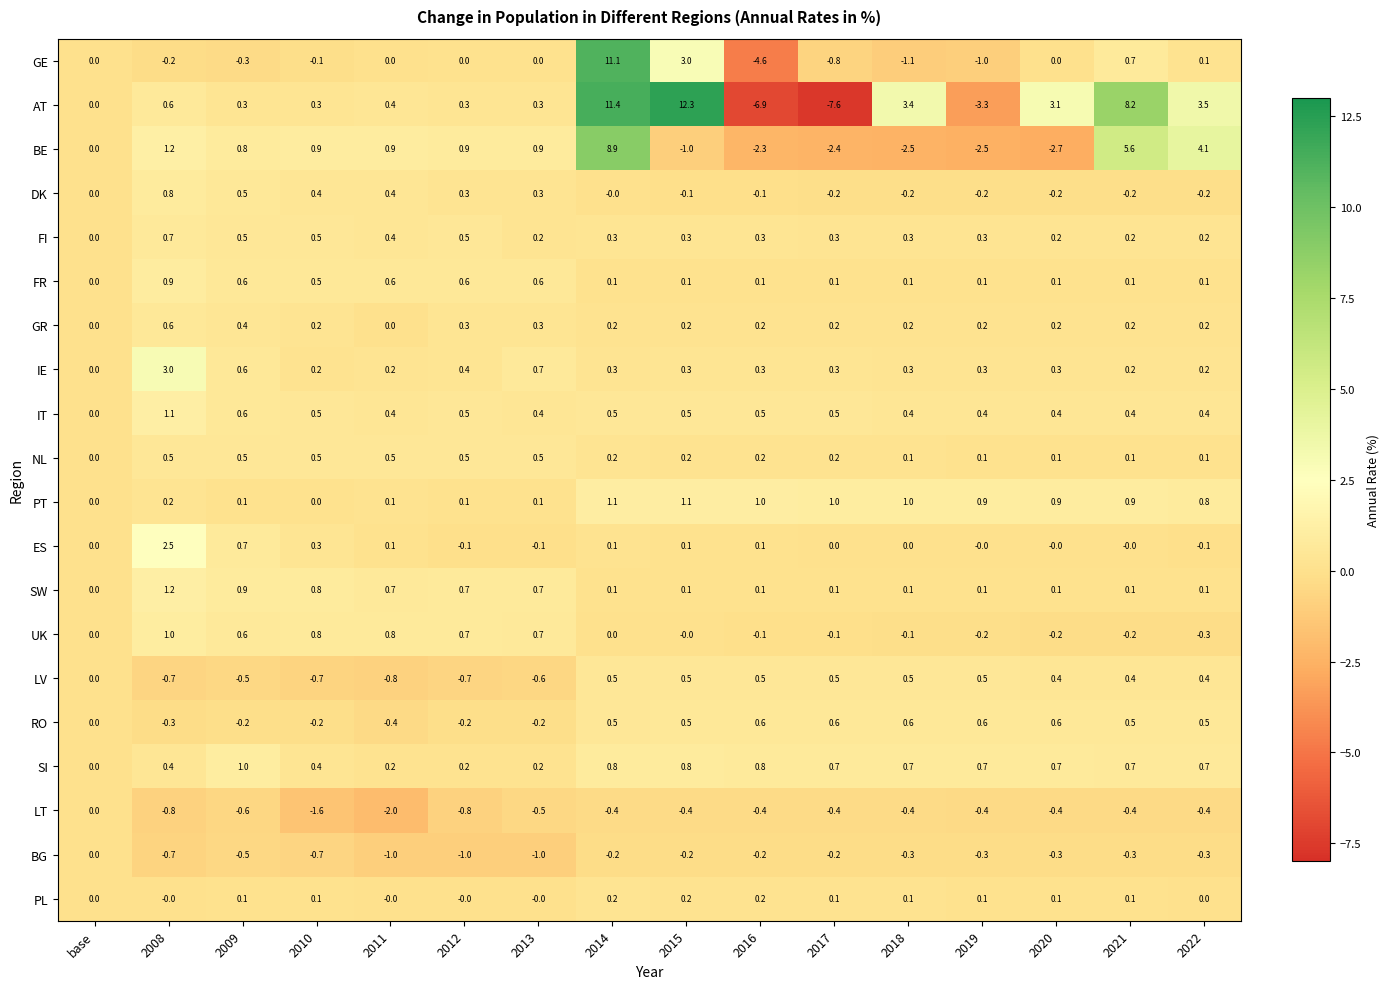

What is the difference between the maximum and minimum values in the RO series?

1.0